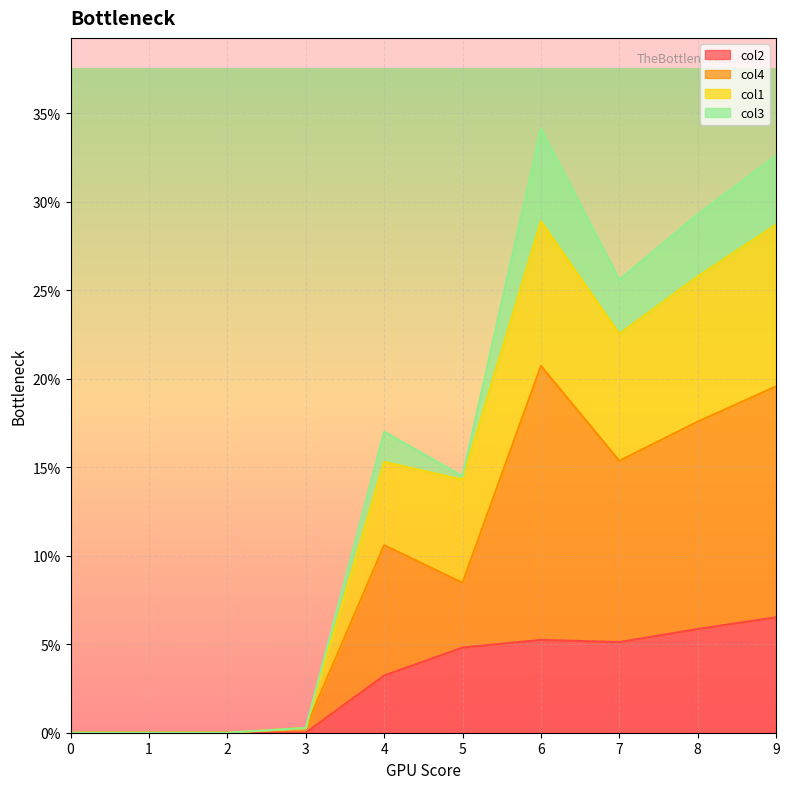

At which label does col2 reach its peak?

9